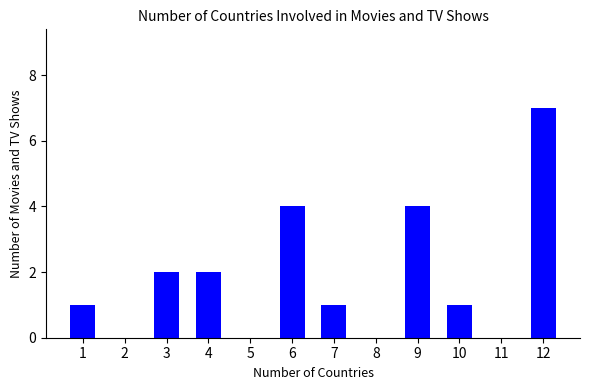

Are the bars horizontal?

No